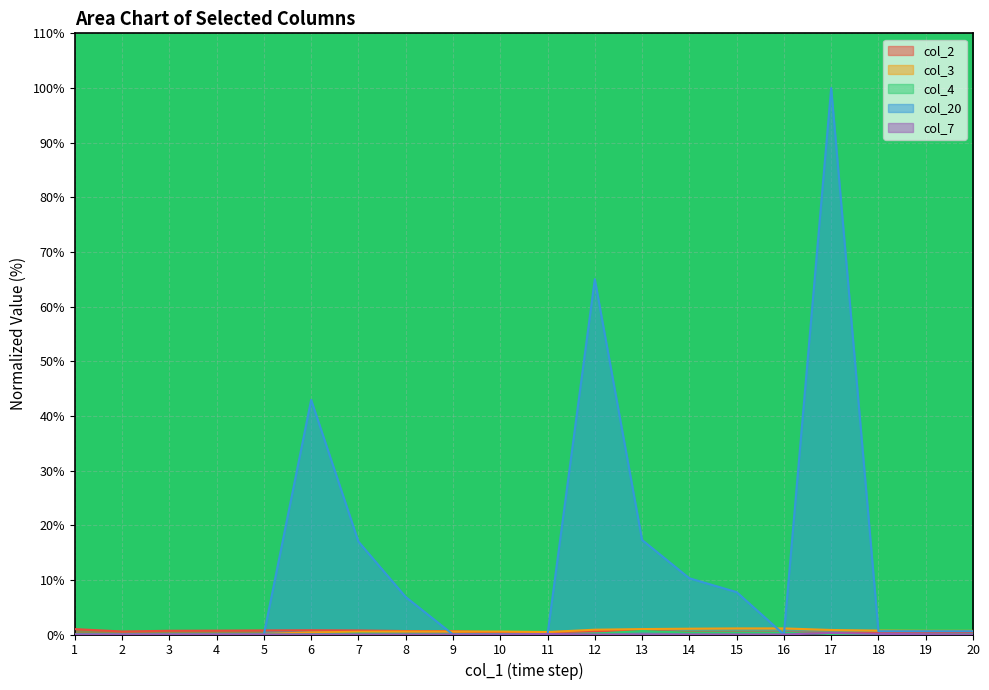

At how many categories does at least one series exceed 54?

2